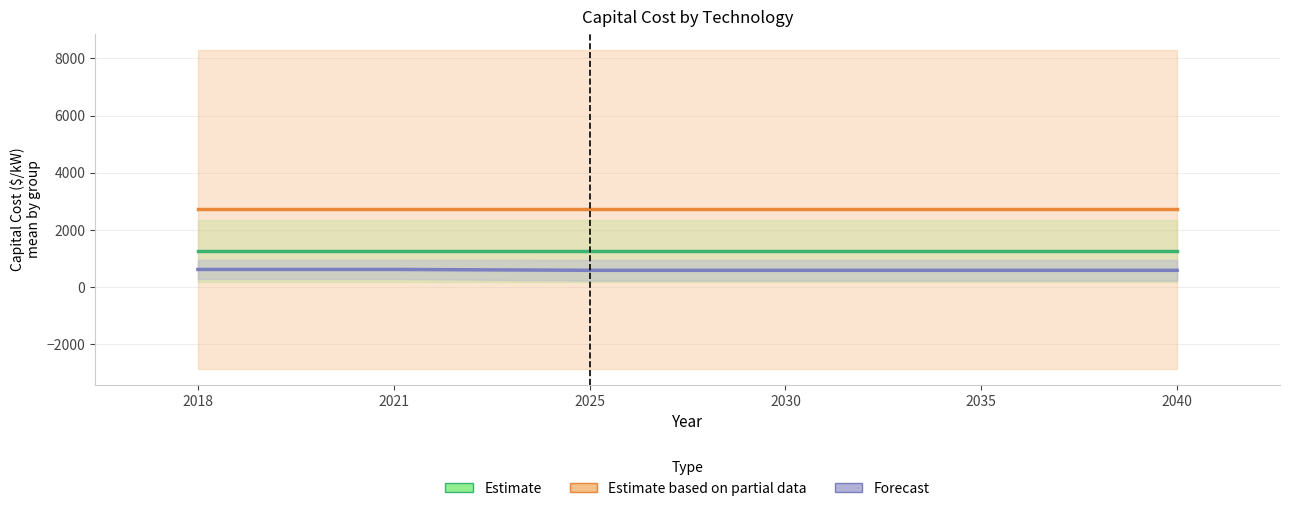

What is the total value across all series at 2018?

4588.8